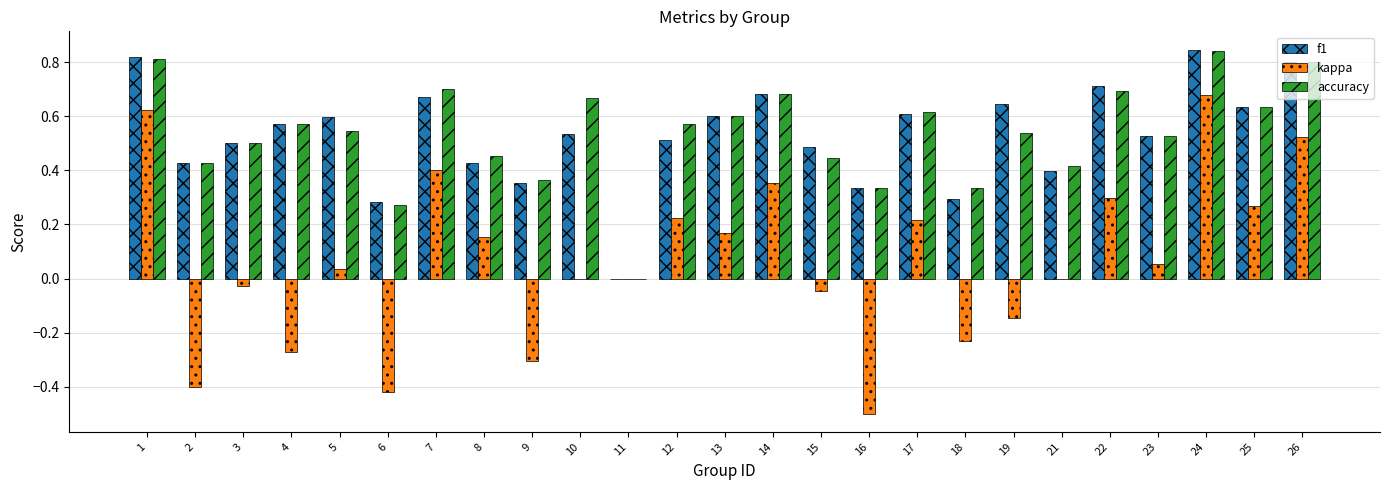

Which series changed the most between 16 and 17?

kappa